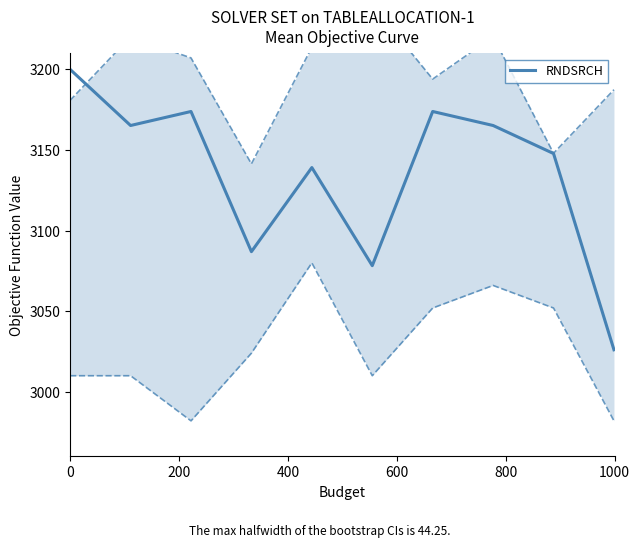

How many points are lower than both their immediate neighbors (excluding endpoints)?

3